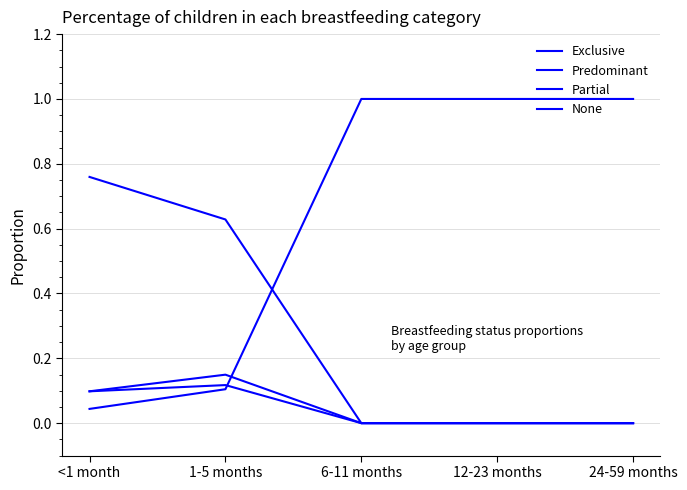

Which series has the widest spread of values?

None